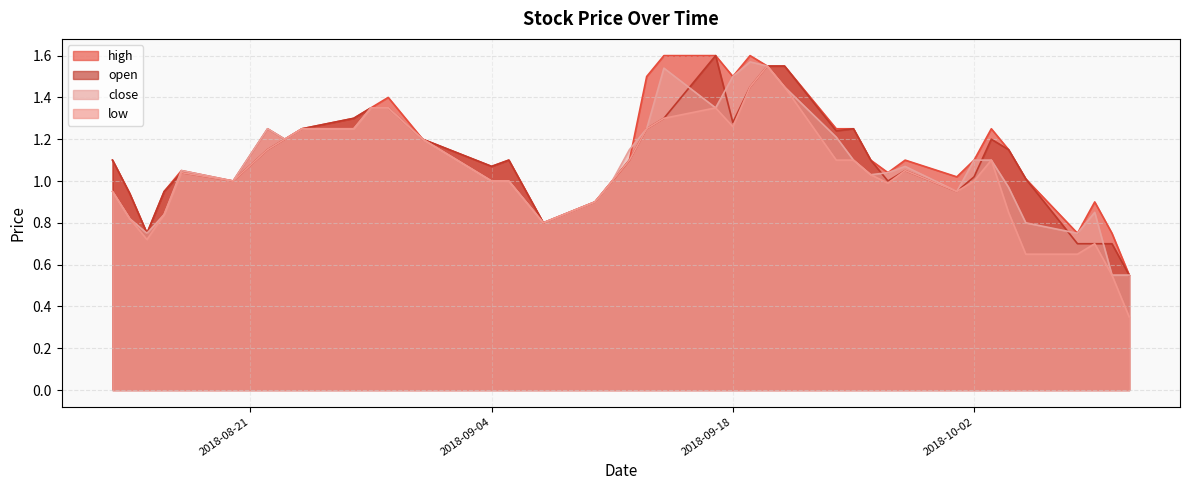

Which category has the highest value across all series?

2018-09-14